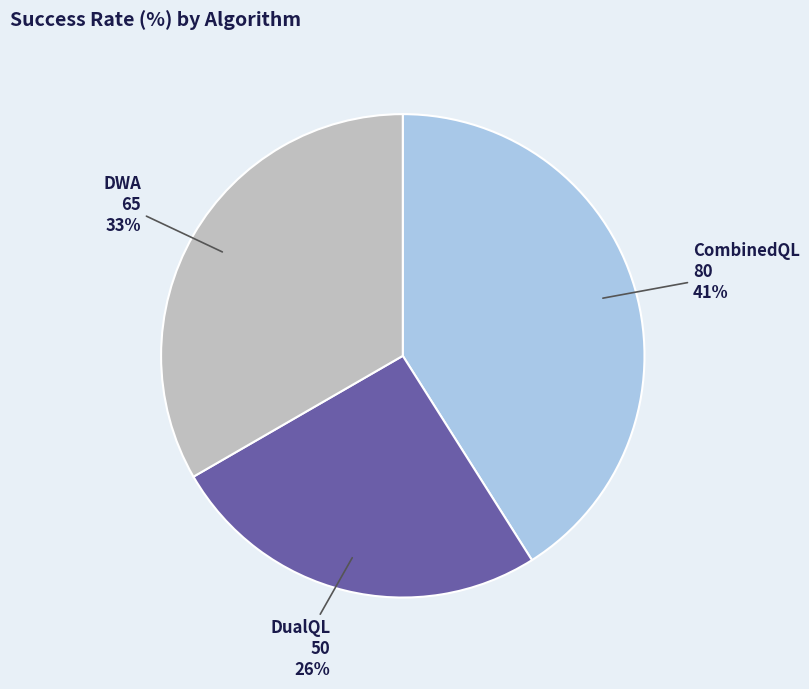

Is there a majority slice in this chart?

No